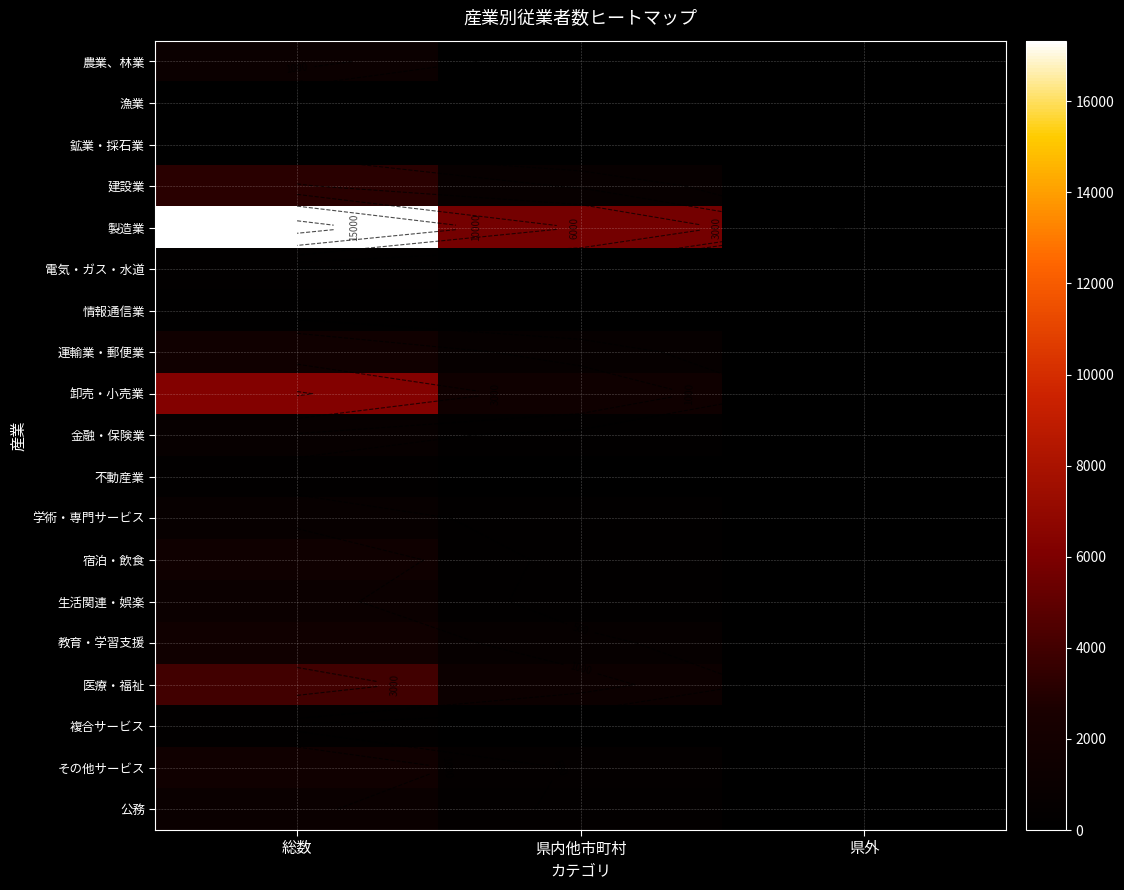

At which label does 農業、林業 first exceed 90?

総数